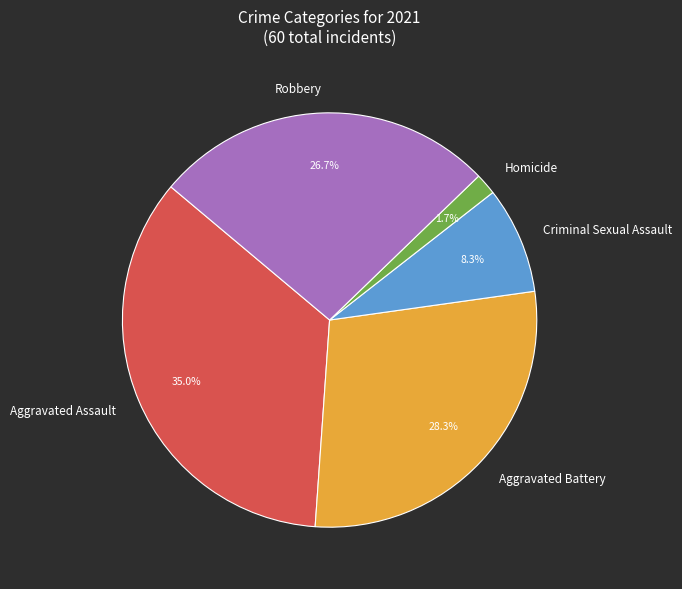

Does Criminal Sexual Assault represent more than half of the total?

No